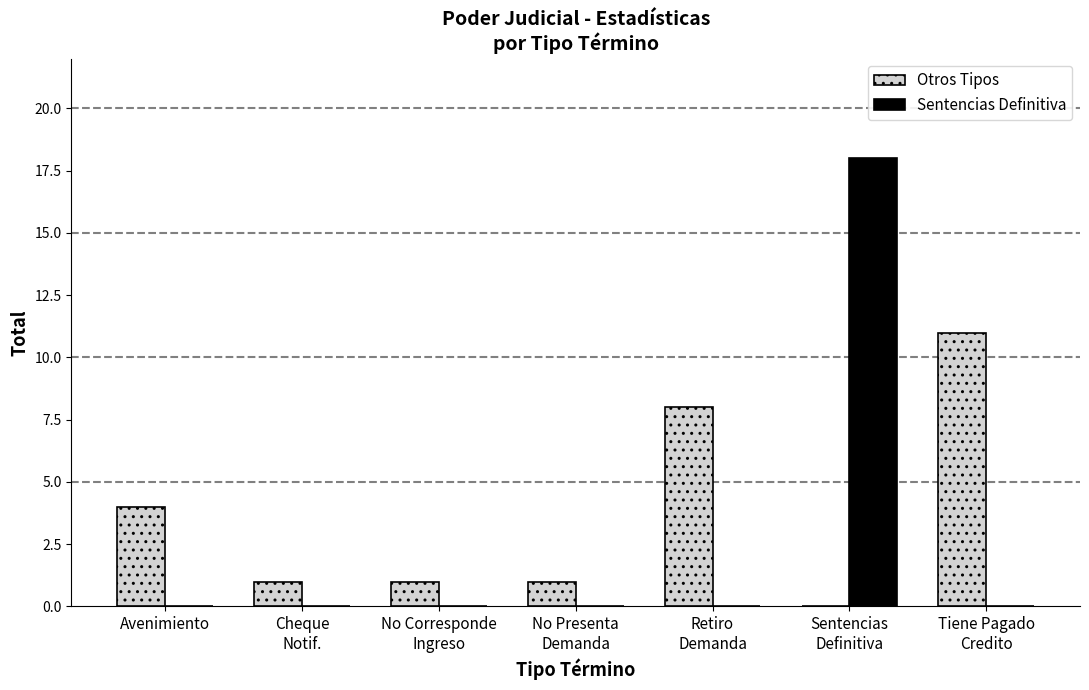

Reading right to left, transcribe all the data shown in this chart.

Otros Tipos: 11	0	8	1	1	1	4
Sentencias Definitiva: 0	18	0	0	0	0	0